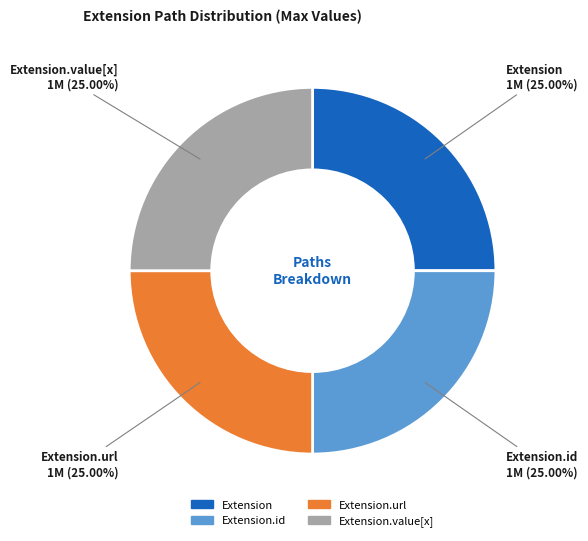

To the nearest percent, what is the difference between the largest and smallest slice percentages?

0%